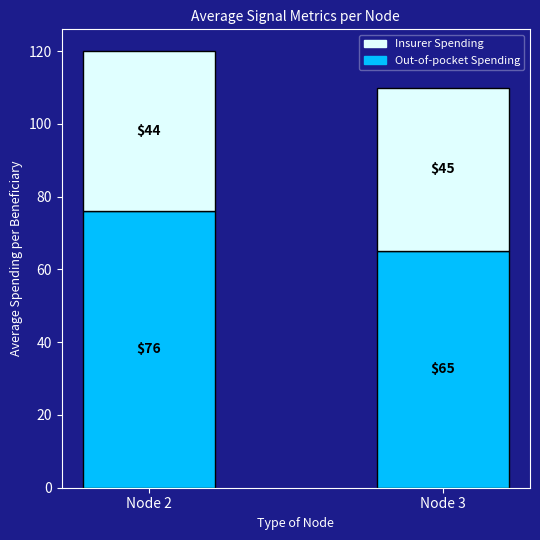

At which category is the sum across all series the highest?

Node 2